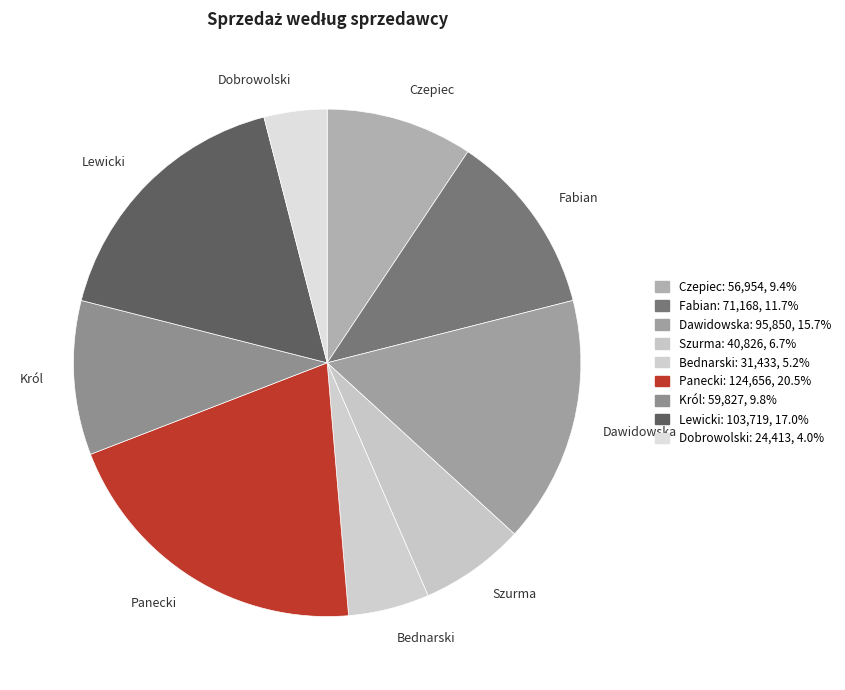

What is the ratio of the value at Szurma to the value at Dawidowska?

0.4